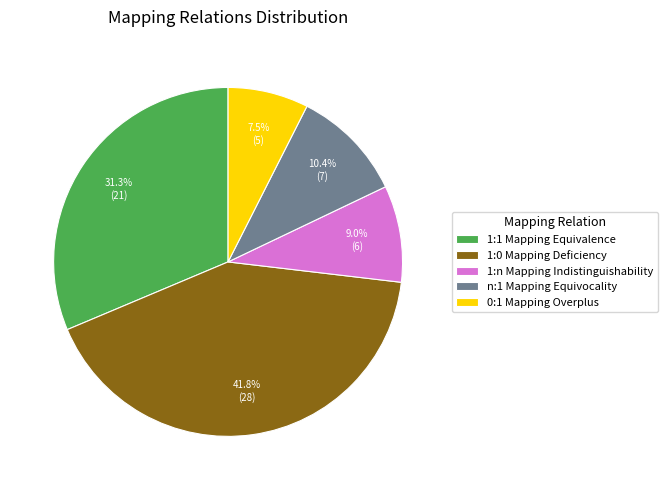

How many slices are in this pie chart?

5